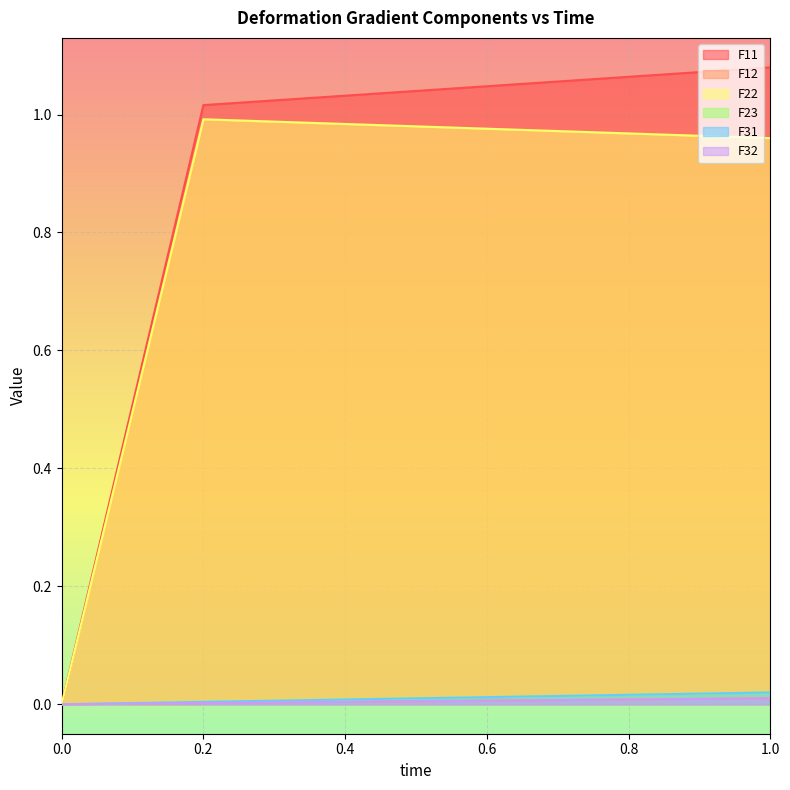

What is the difference between the F22 values at 0.6 and 0?

1.0